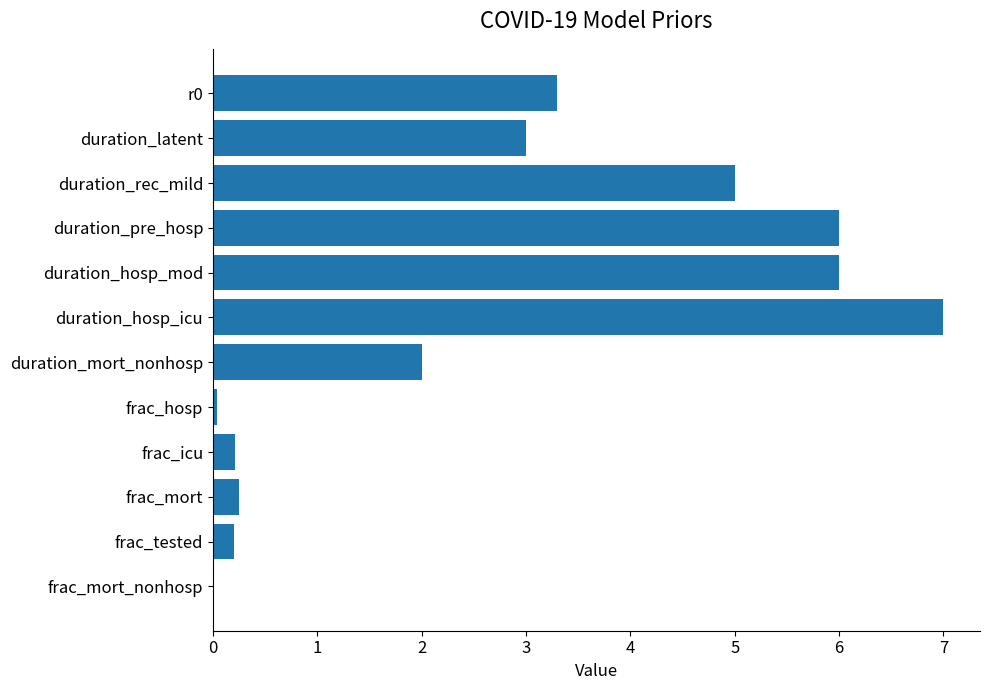

What is the sum of all values?

33.0